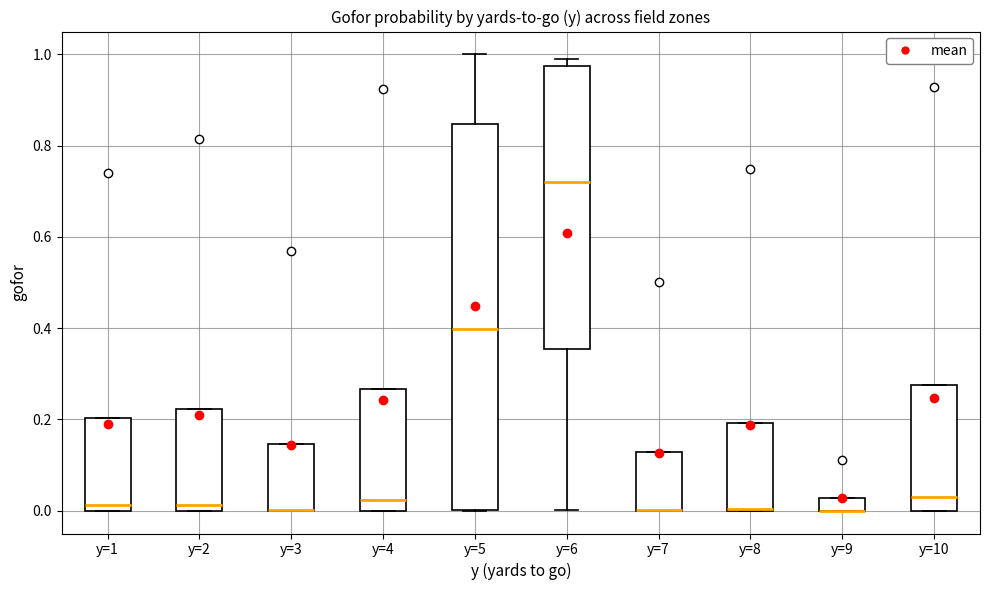

Where does the median line of the box for y=6 sit on the y-axis? The values are not printed on the chart, so give them approximately, as read against the axis.

0.72